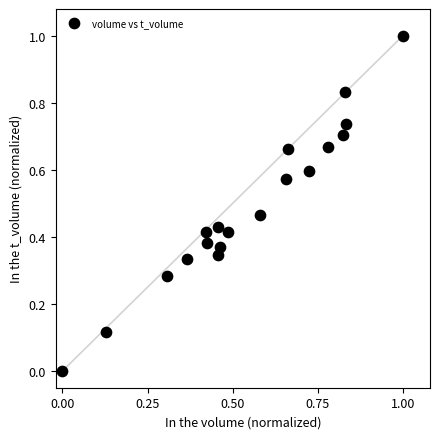

What is the range of Y values (max minus min)?

1.0